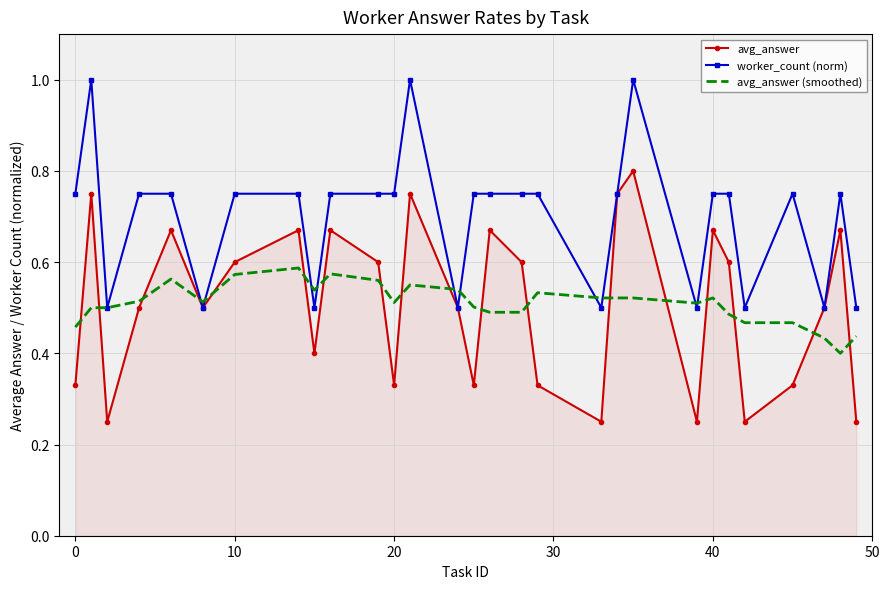

True or false: avg_answer and avg_answer (smoothed) cross at least once.

True